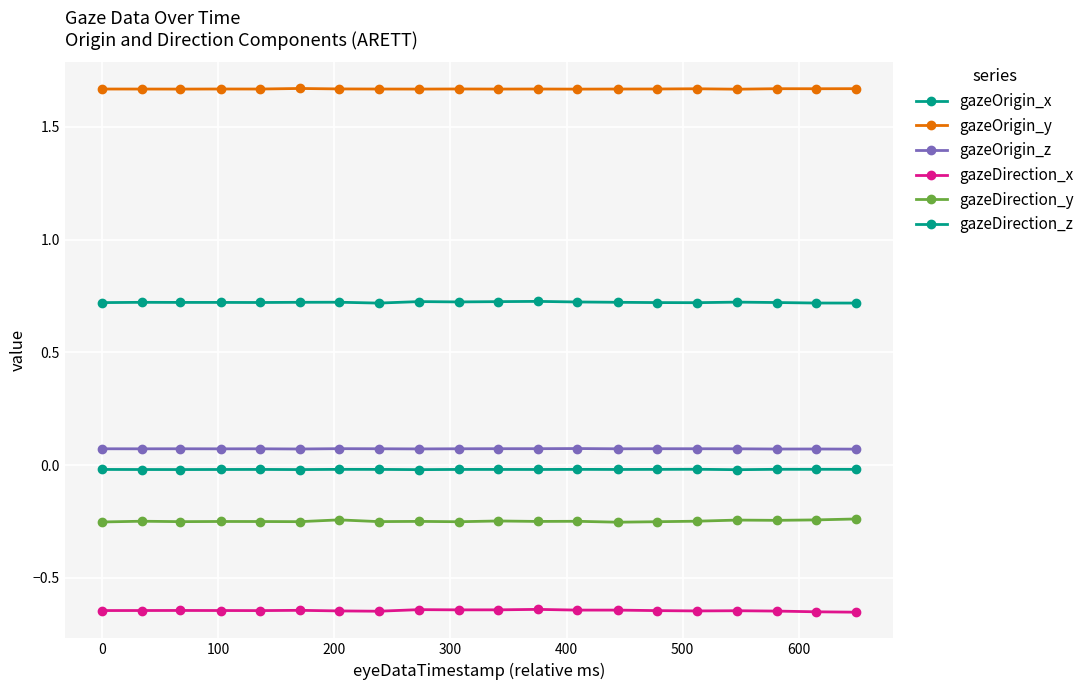

List the series in order of their peak value, highest first.

gazeOrigin_y, gazeDirection_z, gazeOrigin_z, gazeOrigin_x, gazeDirection_y, gazeDirection_x